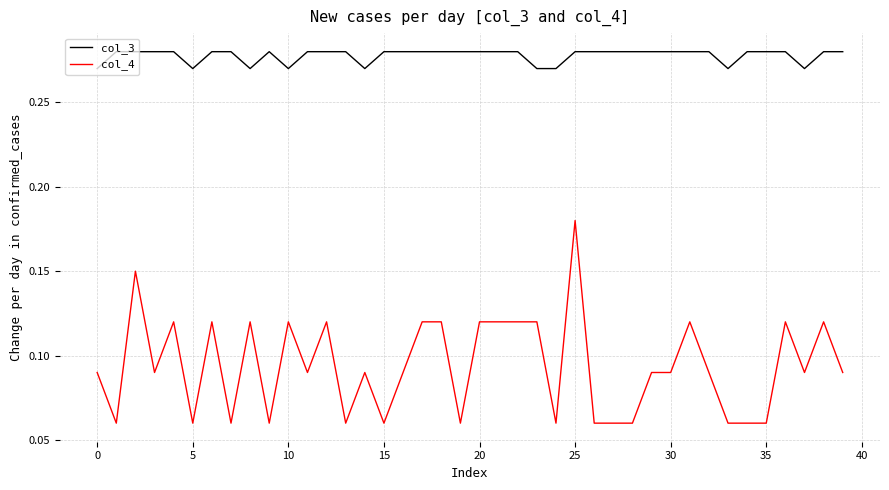

True or false: col_3 and col_4 intersect in this chart.

False